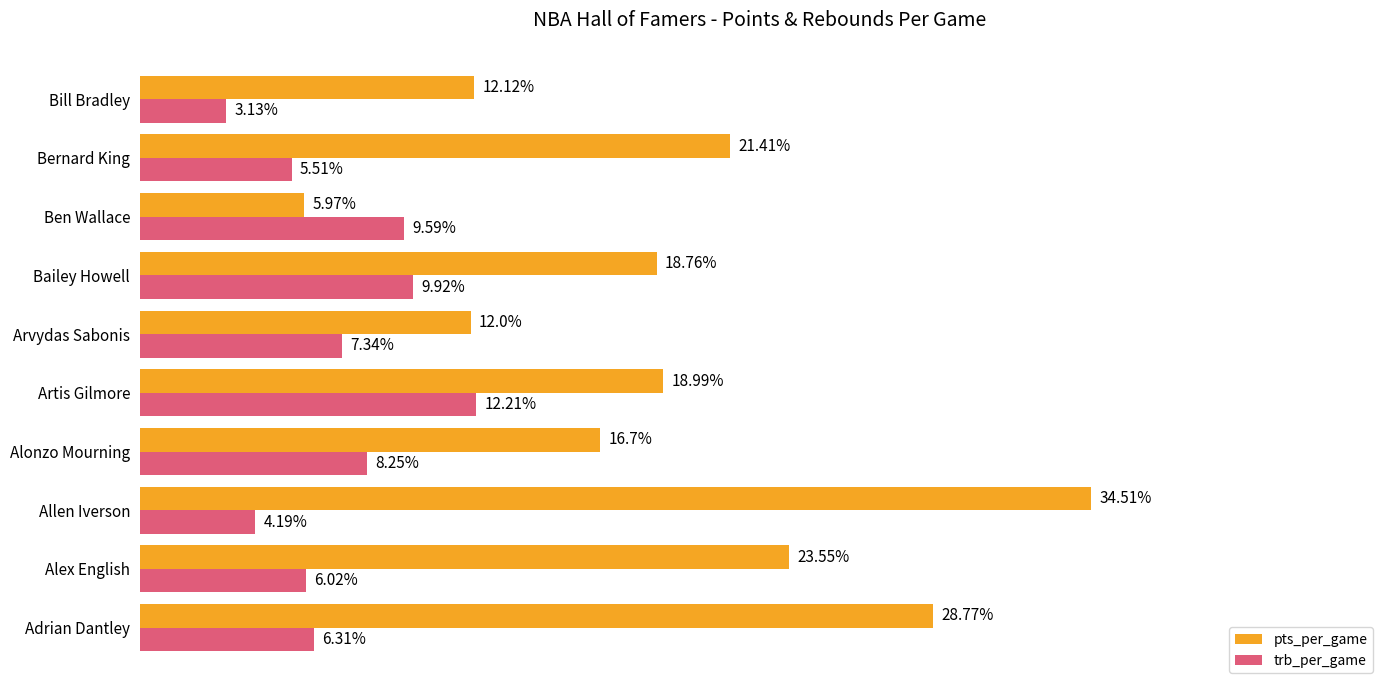

Which series has the largest total across all categories?

pts_per_game